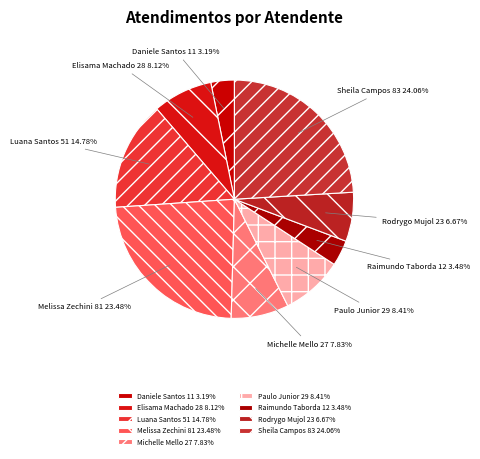

What is the largest slice in the pie chart?

Sheila Campos 83 24.06%